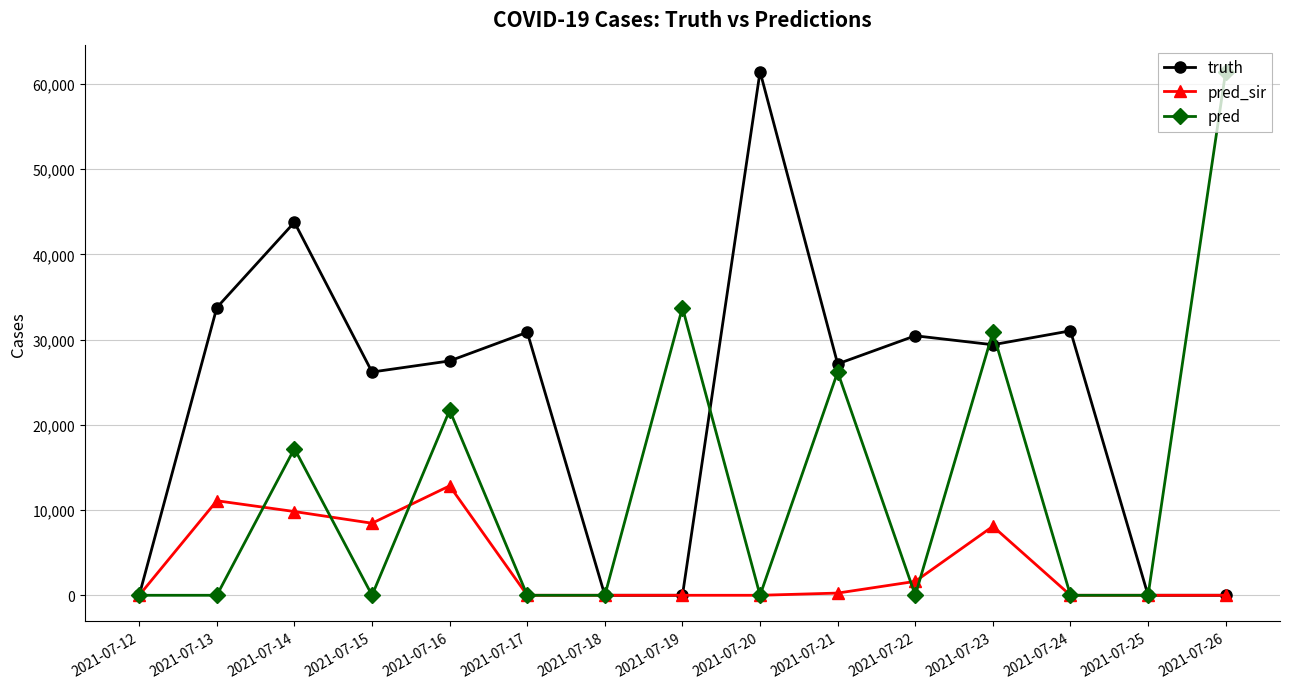

The pred series shows 21708 at 2021-07-16. True or false?

True